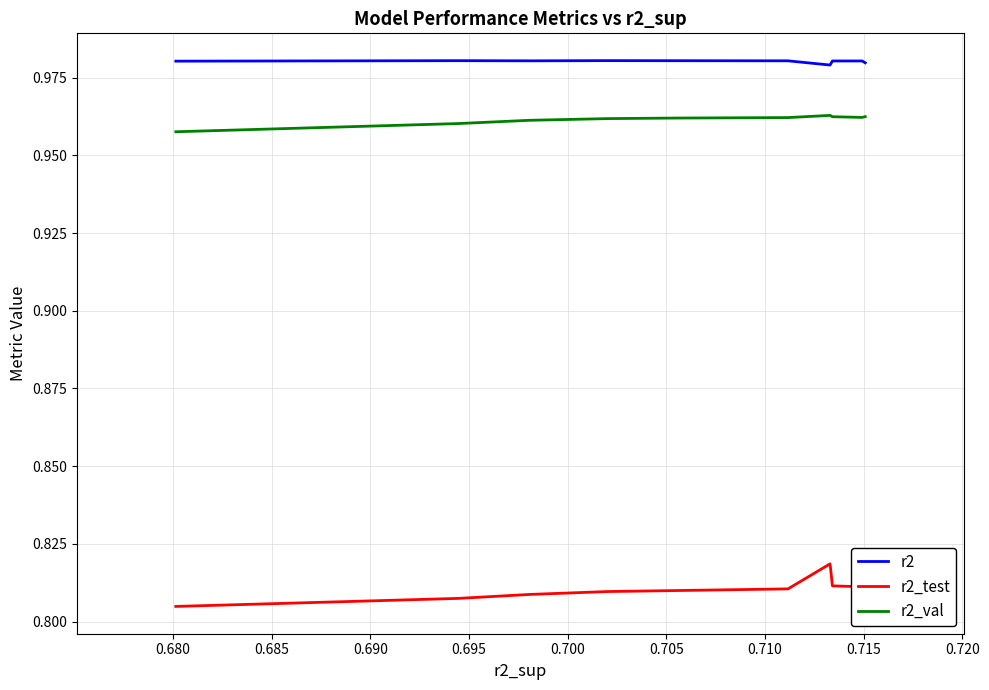

Which series has the largest total across all categories?

r2